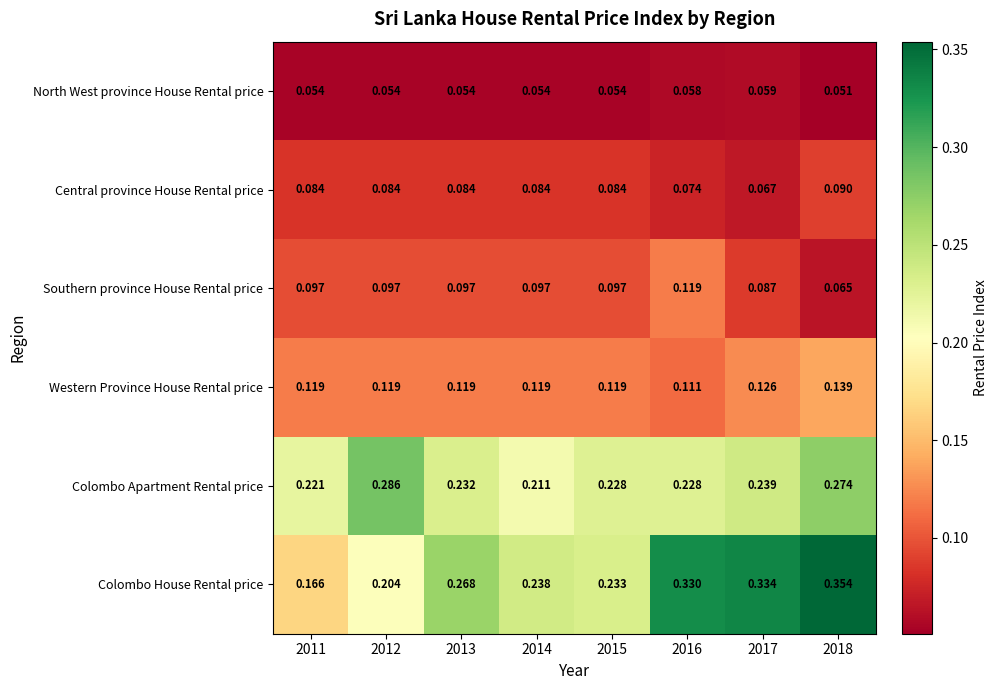

Which series changed the most between 2015 and 2018?

Colombo House Rental price